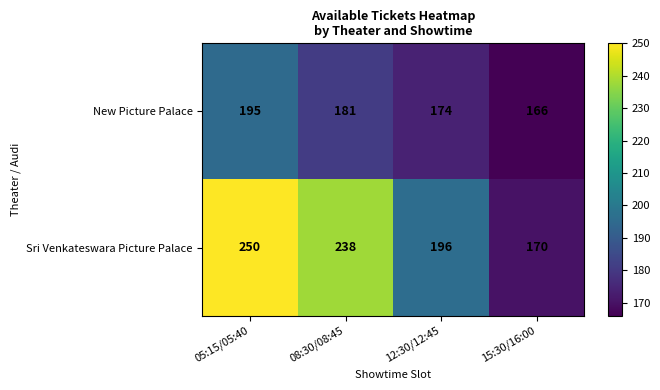

Which series has the widest spread of values?

Sri Venkateswara Picture Palace